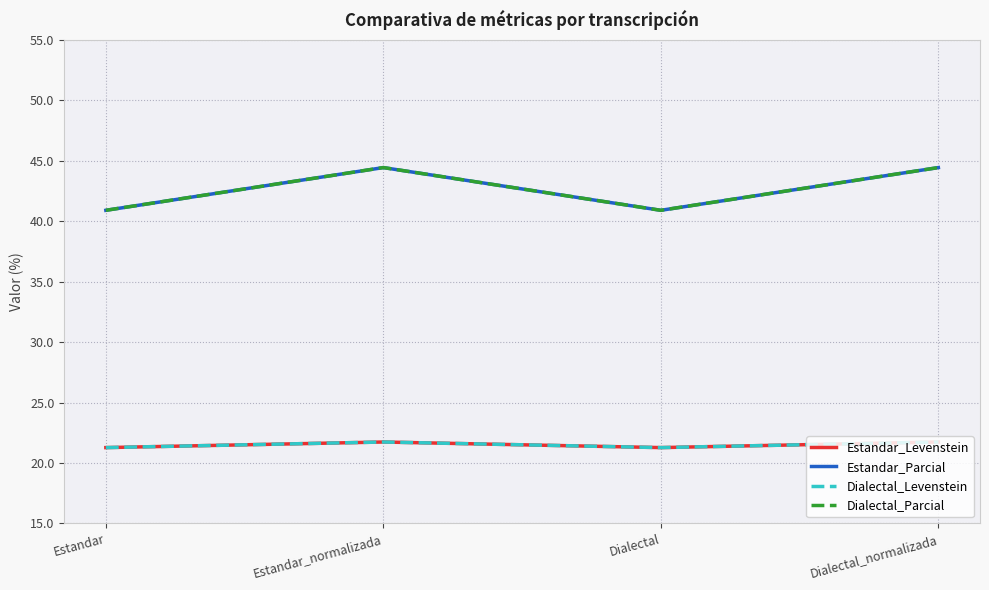

Does the chart have visible grid lines?

Yes